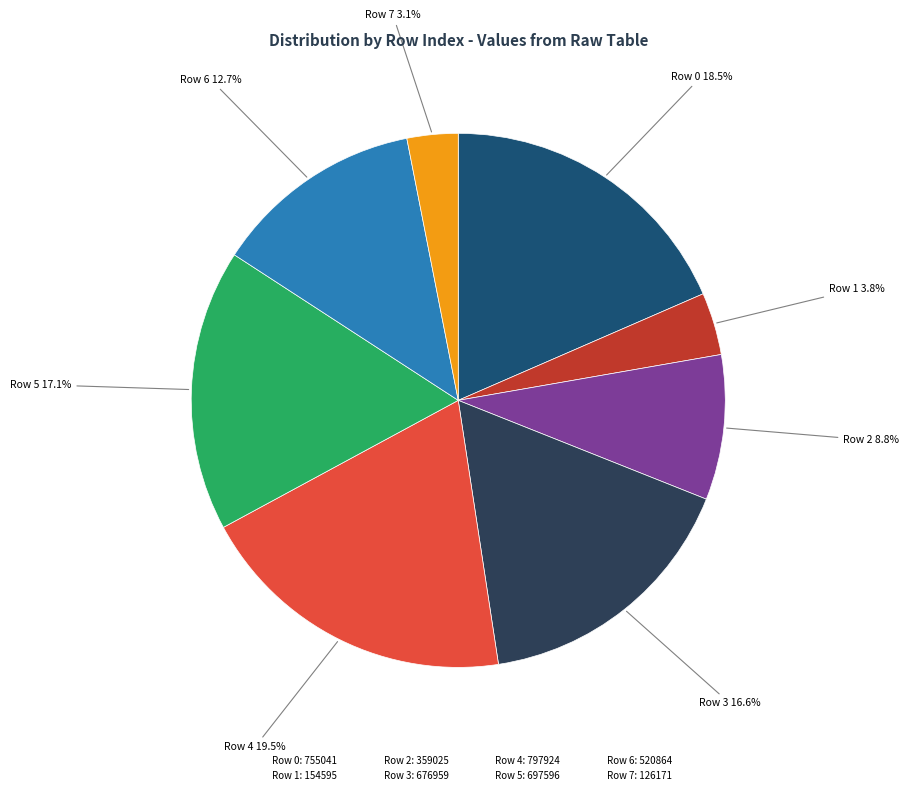

Rank the categories by value from highest to lowest.

Row 4: 797924, Row 0: 755041, Row 5: 697596, Row 3: 676959, Row 6: 520864, Row 2: 359025, Row 1: 154595, Row 7: 126171